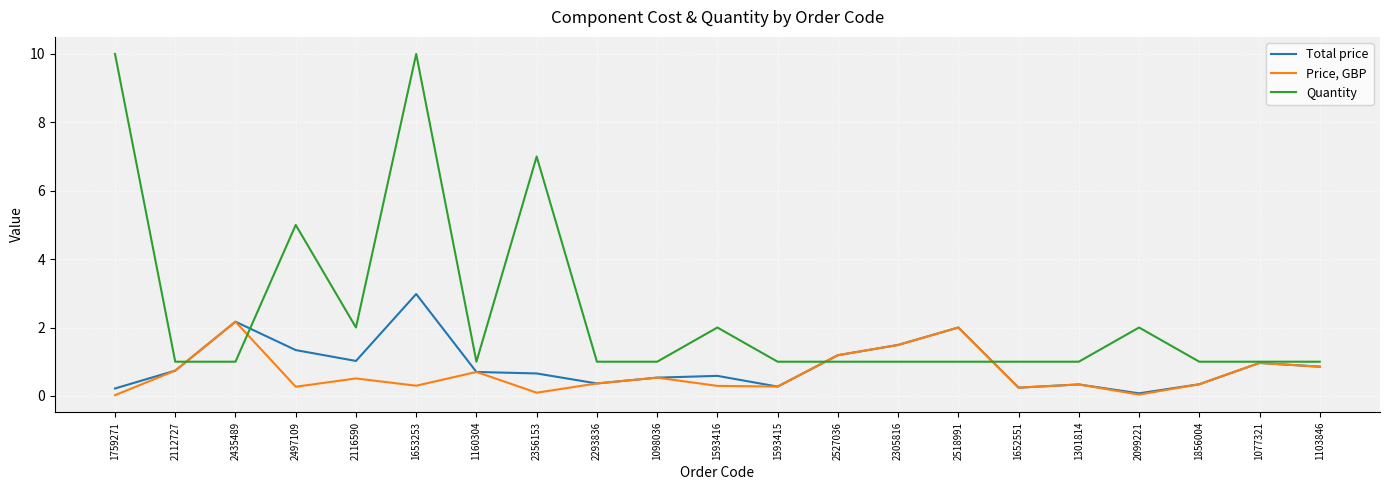

True or false: Price, GBP has a value of 1.3 at 1103846.

False